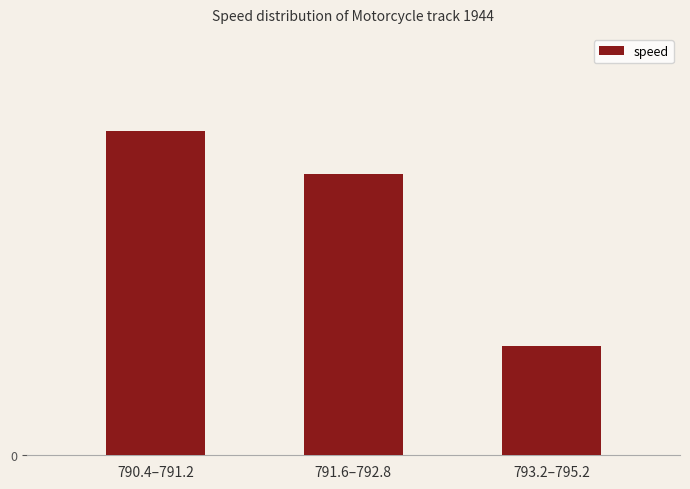

Which category has the highest value across all series?

790.4–791.2